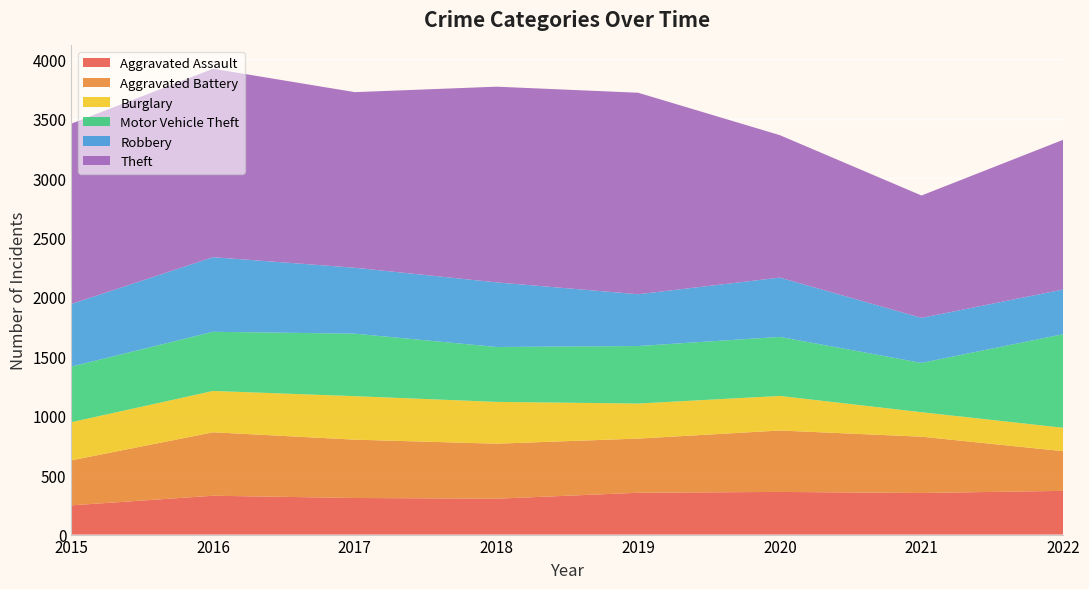

Reading left to right, transcribe all the data shown in this chart.

Aggravated Assault: 246	327	308	302	352	359	350	368
Aggravated Battery: 379	534	491	463	456	517	474	334
Burglary: 321	348	366	352	295	291	206	197
Motor Vehicle Theft: 468	498	526	462	484	497	415	788
Robbery: 527	628	555	544	436	499	379	376
Theft: 1518	1586	1478	1647	1696	1199	1030	1260